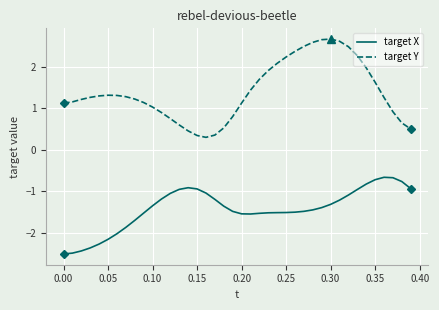

Which series has the widest spread of values?

target Y